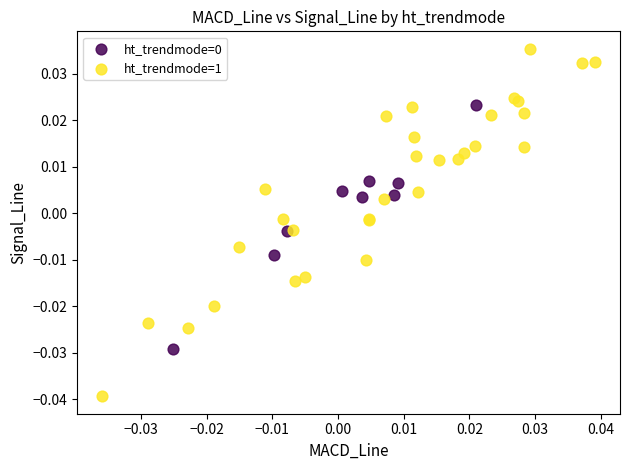

Which series reaches the maximum Y coordinate?

ht_trendmode=1